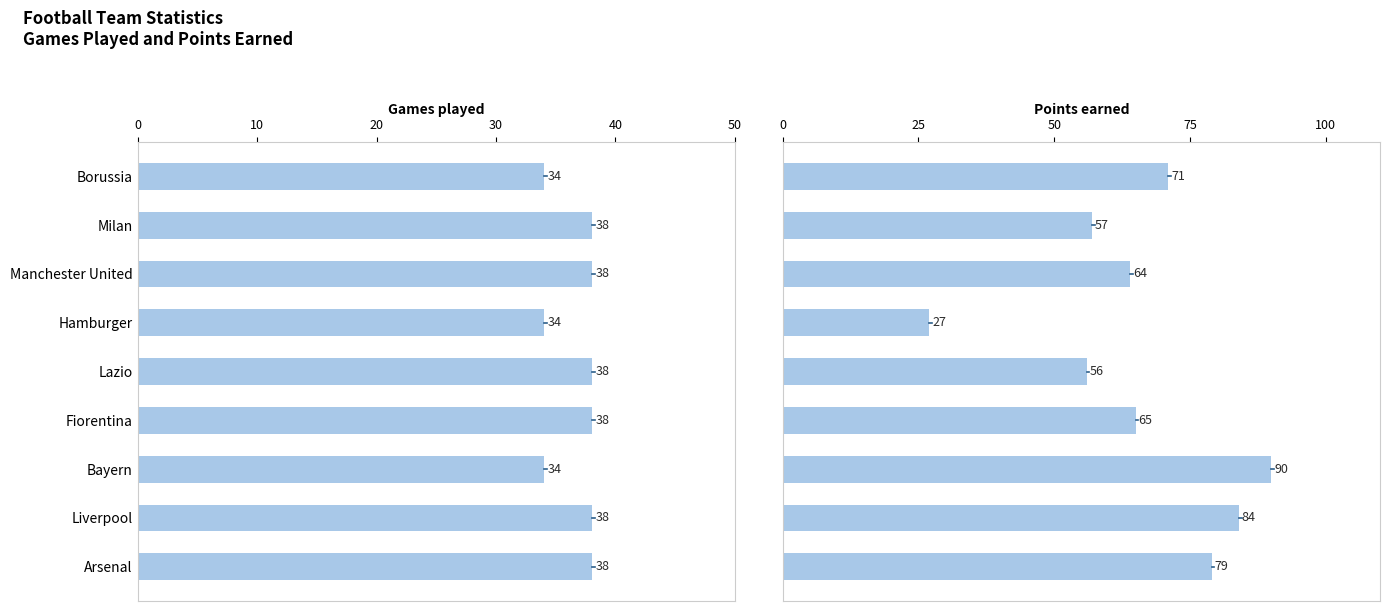

Rank the series by their average value, from highest to lowest.

Points earned, Games played